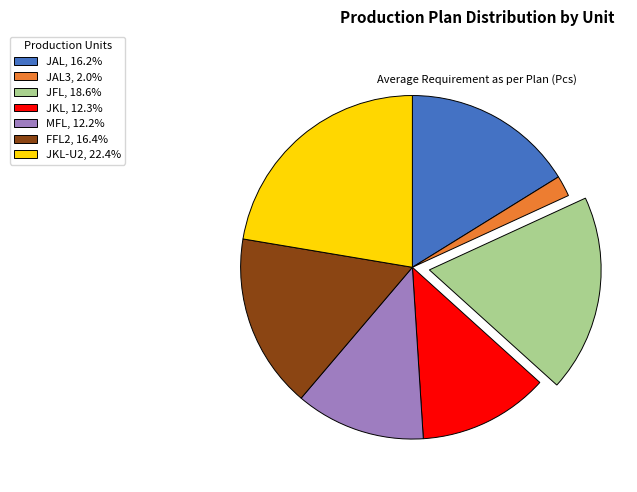

Does any single category account for the majority?

No